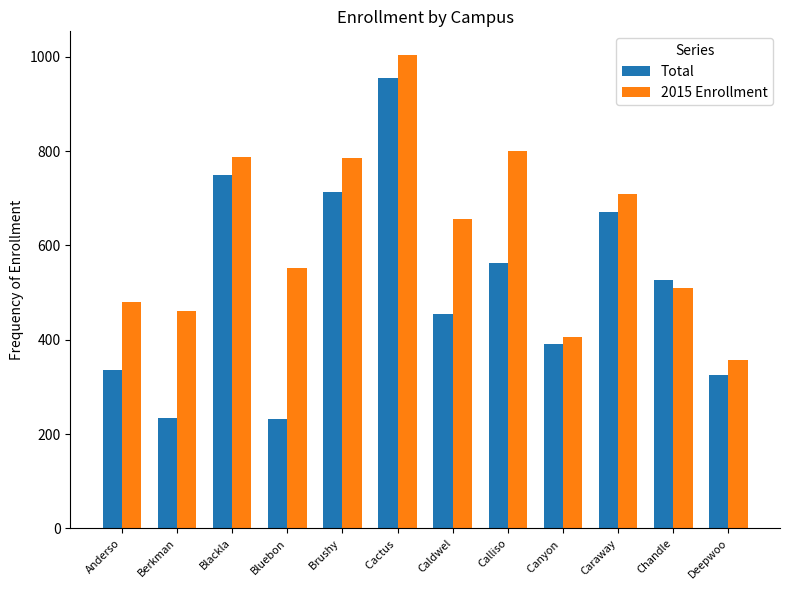

What is the minimum value for Total?

231